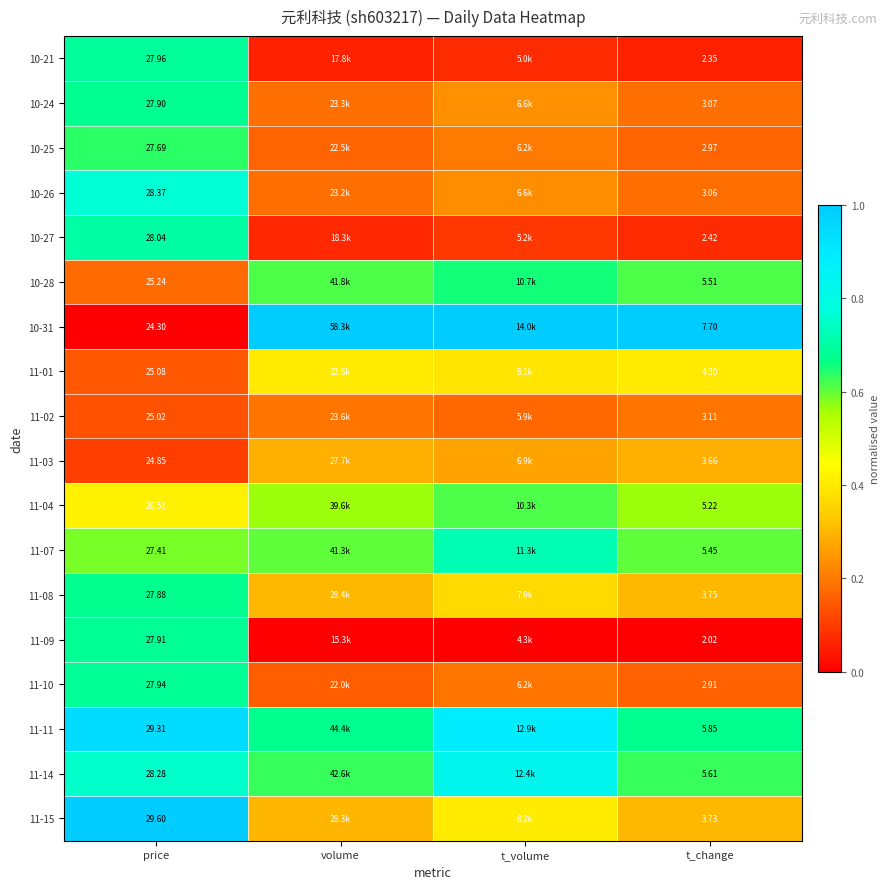

At t_change, list the series in order from smallest to largest.

11-09, 10-21, 10-27, 11-10, 10-25, 10-26, 10-24, 11-02, 11-03, 11-15, 11-08, 11-01, 11-04, 11-07, 10-28, 11-14, 11-11, 10-31